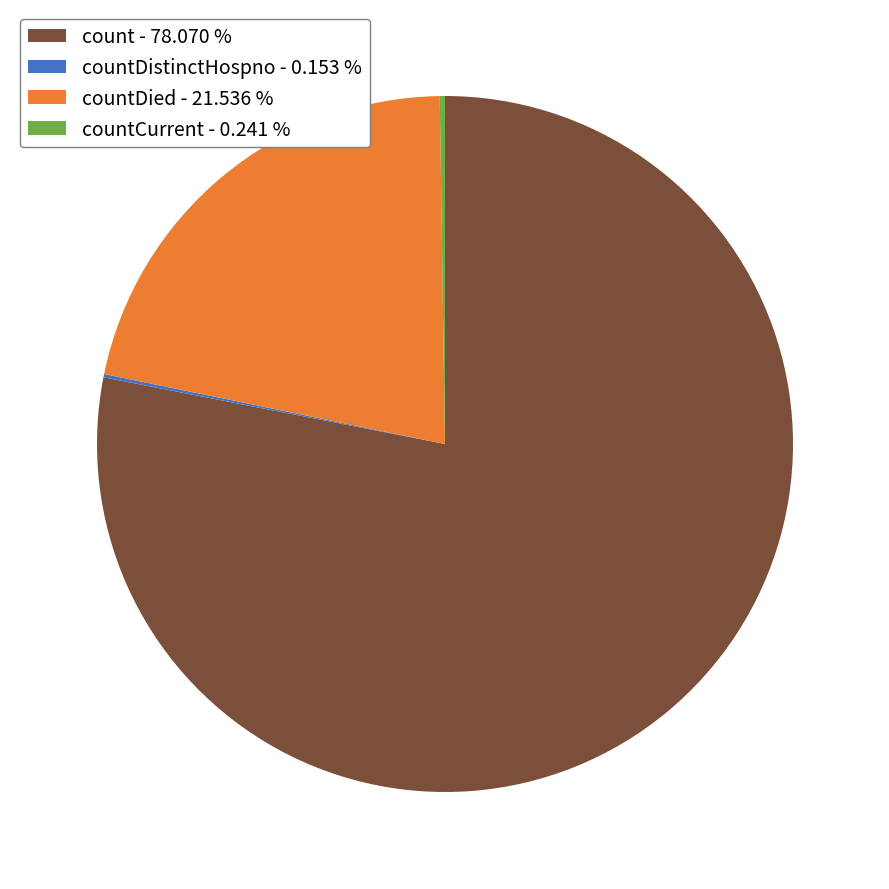

What is the largest slice in the pie chart?

count - 78.070 %